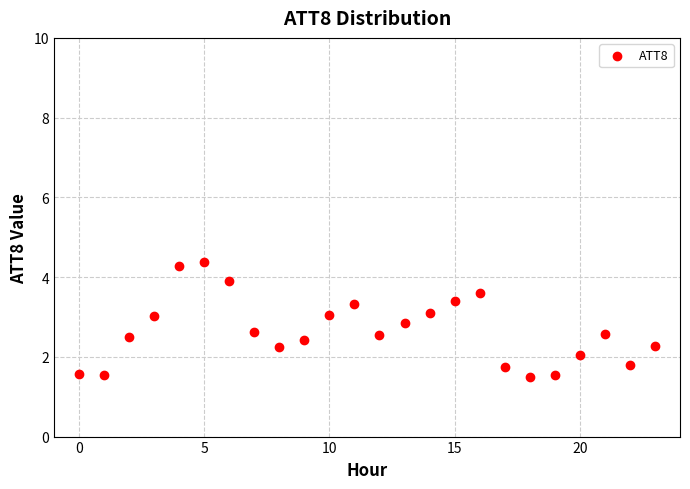

What is the range of Y values (max minus min)?

2.9